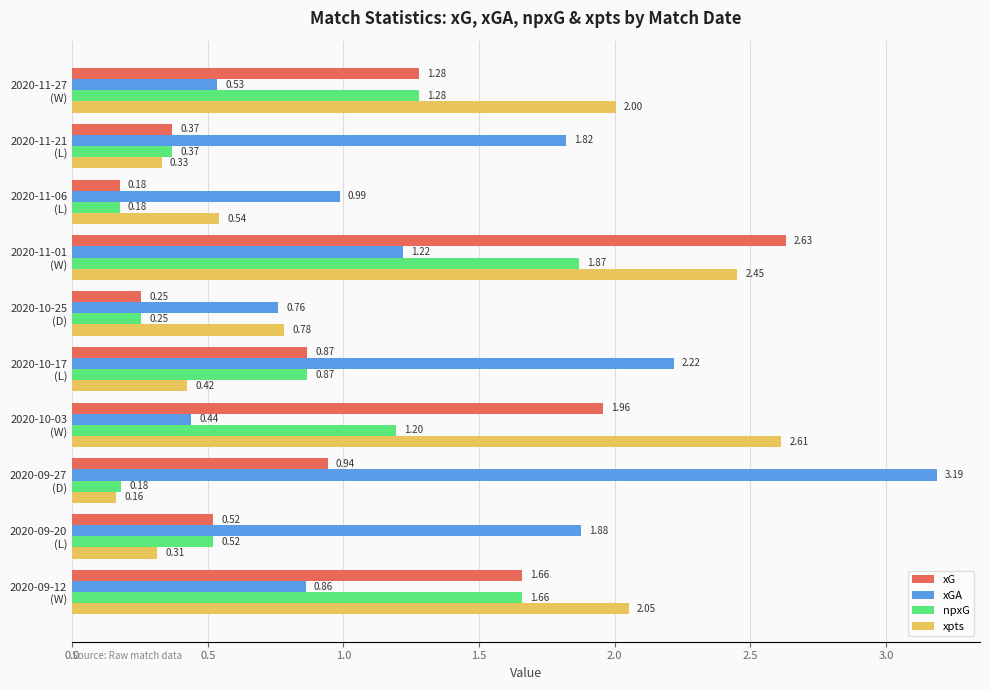

At how many categories does at least one series exceed 1?

8